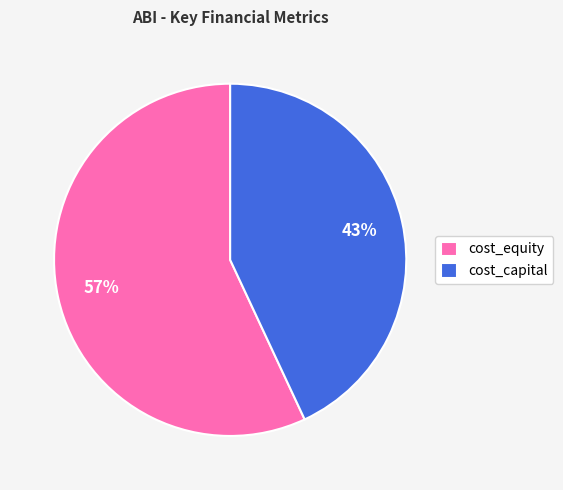

How many segments does this pie chart have?

2